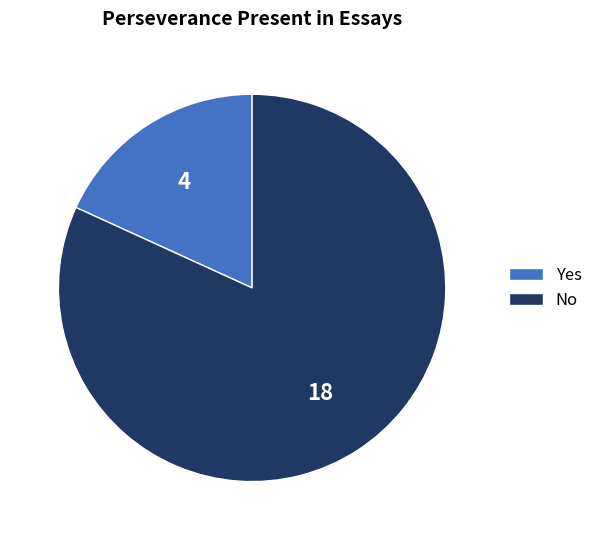

Between Yes and No, which is larger?

No